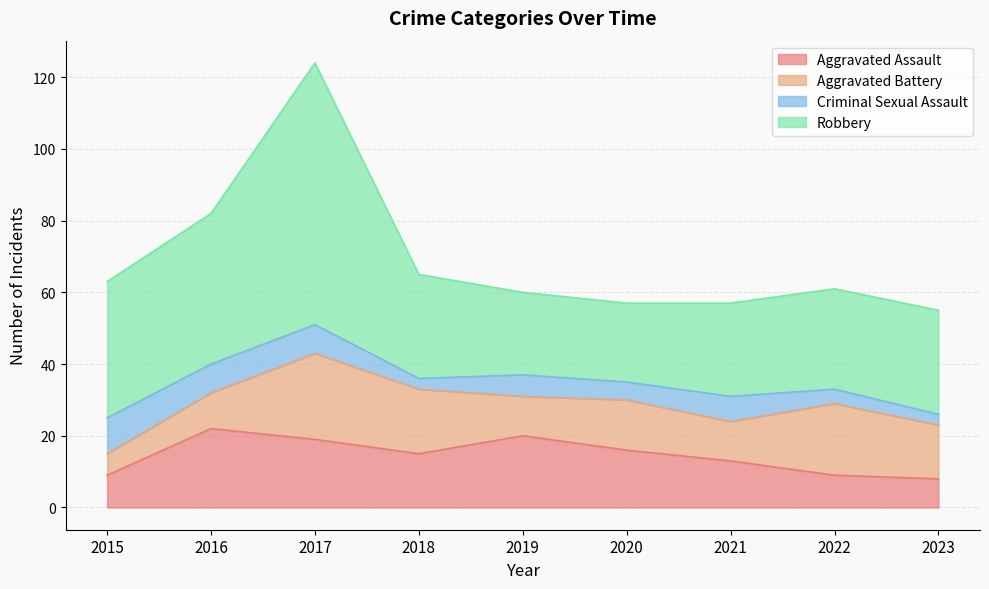

At which label is Robbery closest to 47?

2016